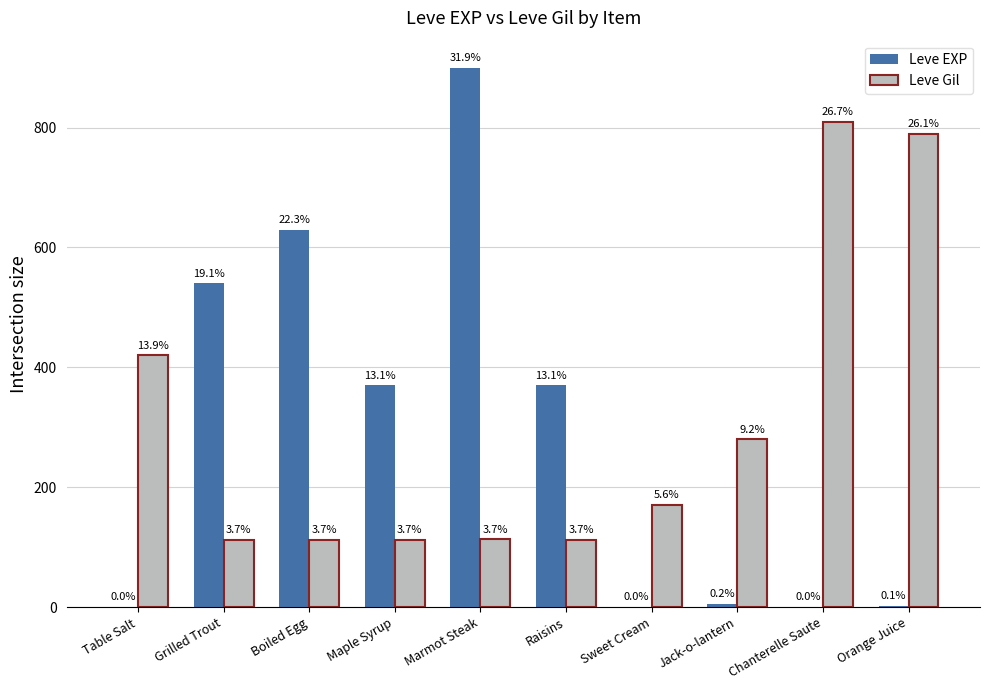

What is the average value of the Leve Gil series?

303